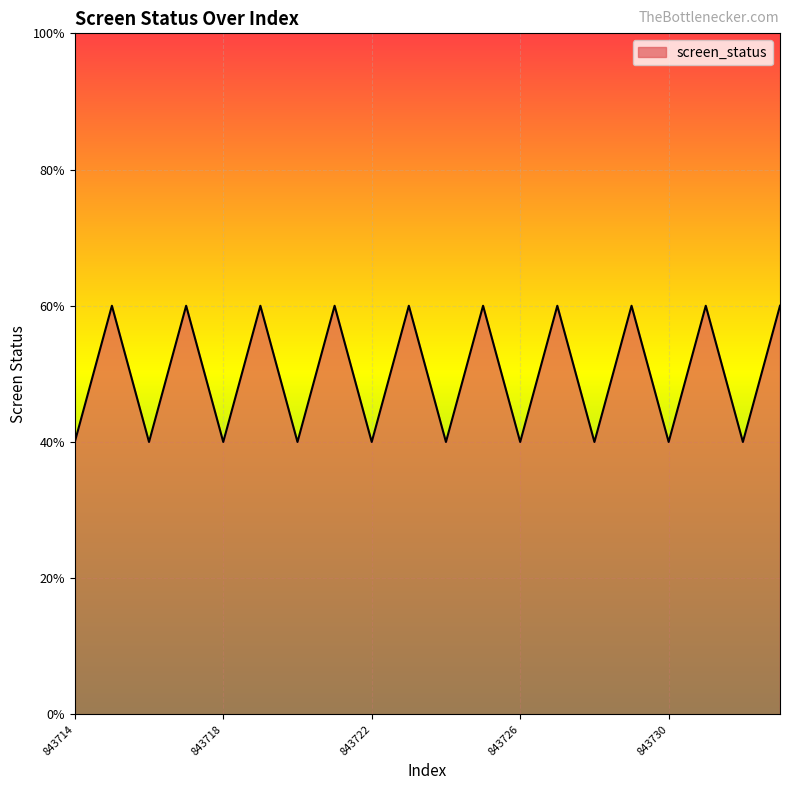

Does the chart display data point markers on the line(s)?

No